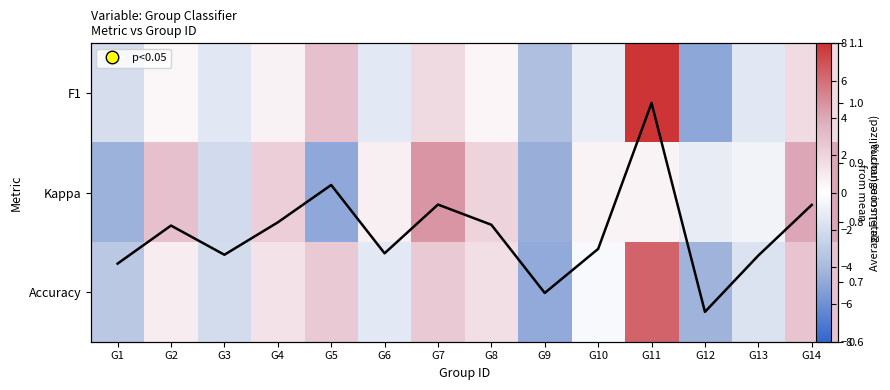

Which series changed the most between G3 and G7?

Kappa